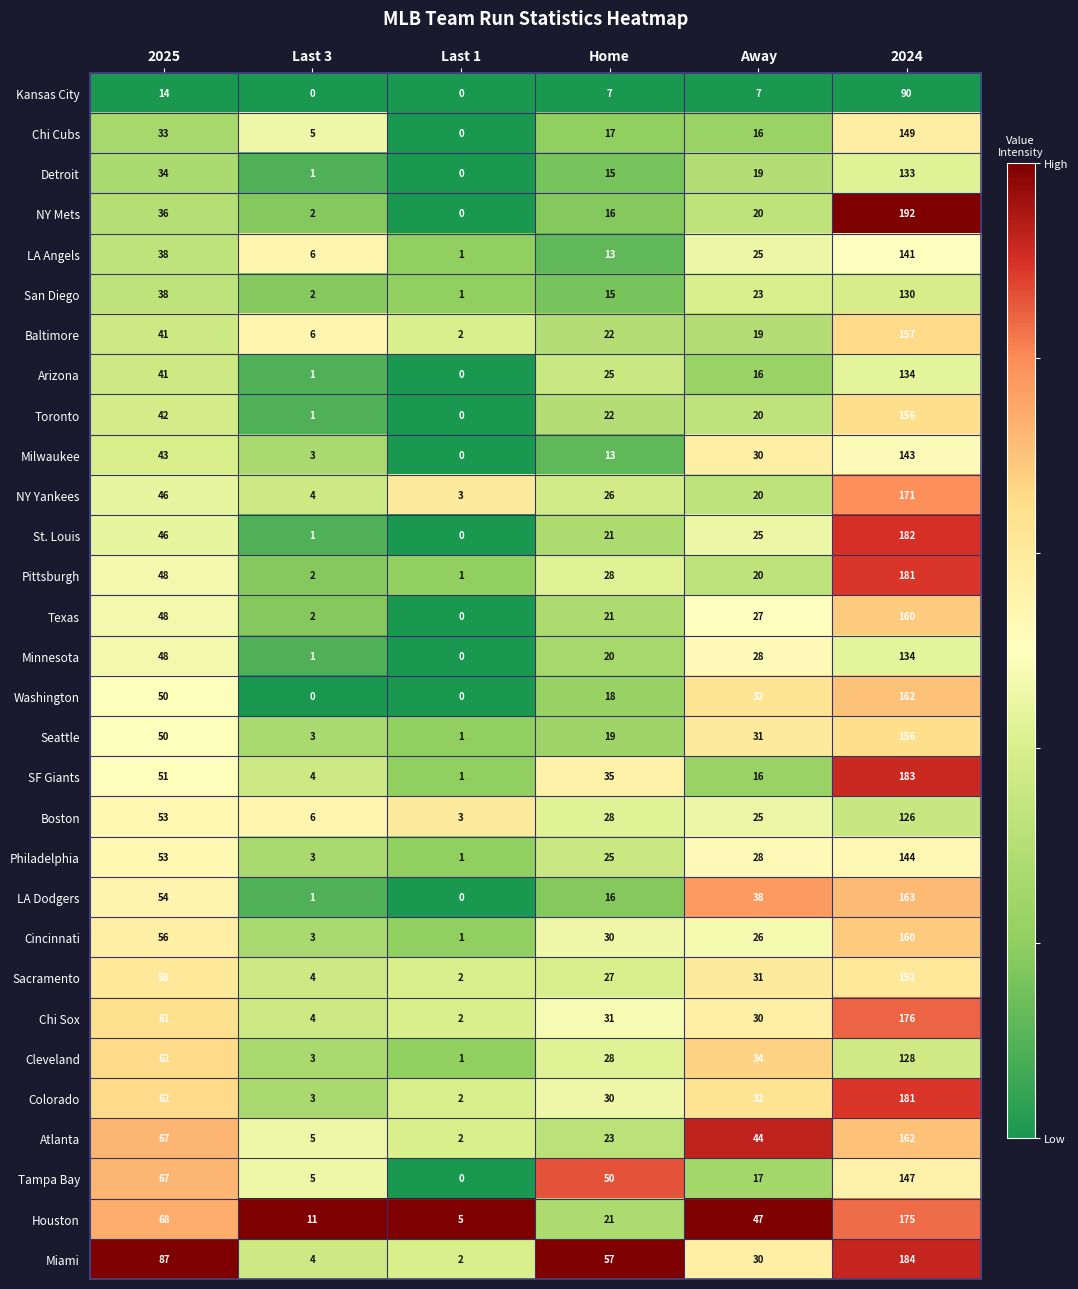

Rank the categories by Miami value from highest to lowest.

2024, 2025, Home, Away, Last 3, Last 1